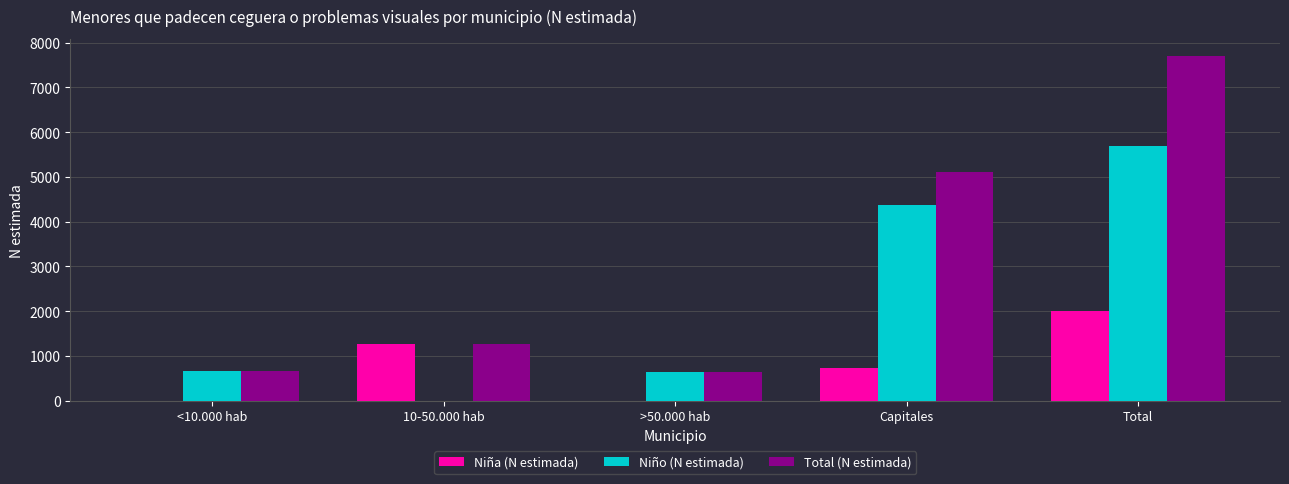

What is the spread (max minus min) of values at Capitales?

4375